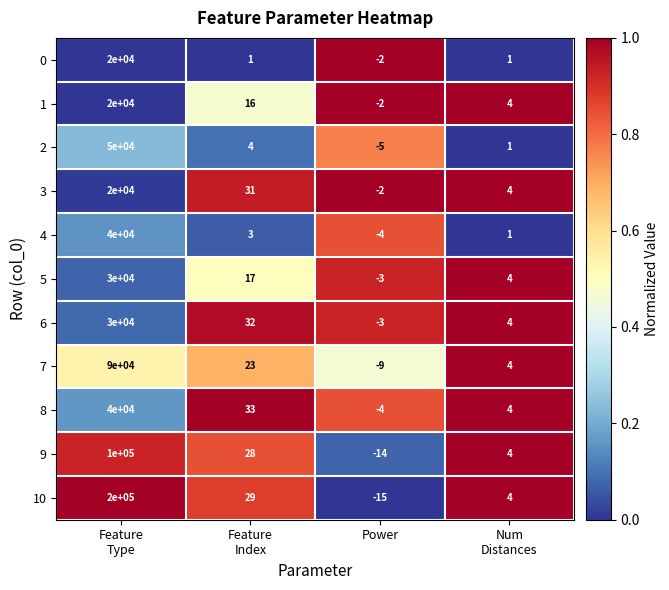

How many categories are shown in the chart?

4